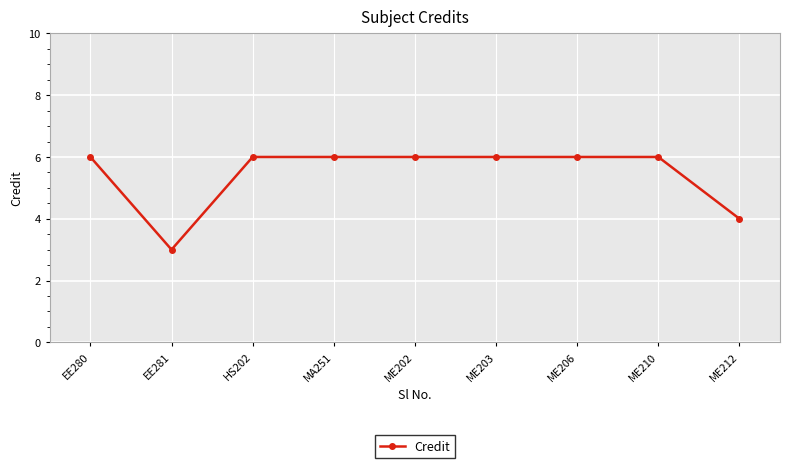

What value does the data have at ME212?

4